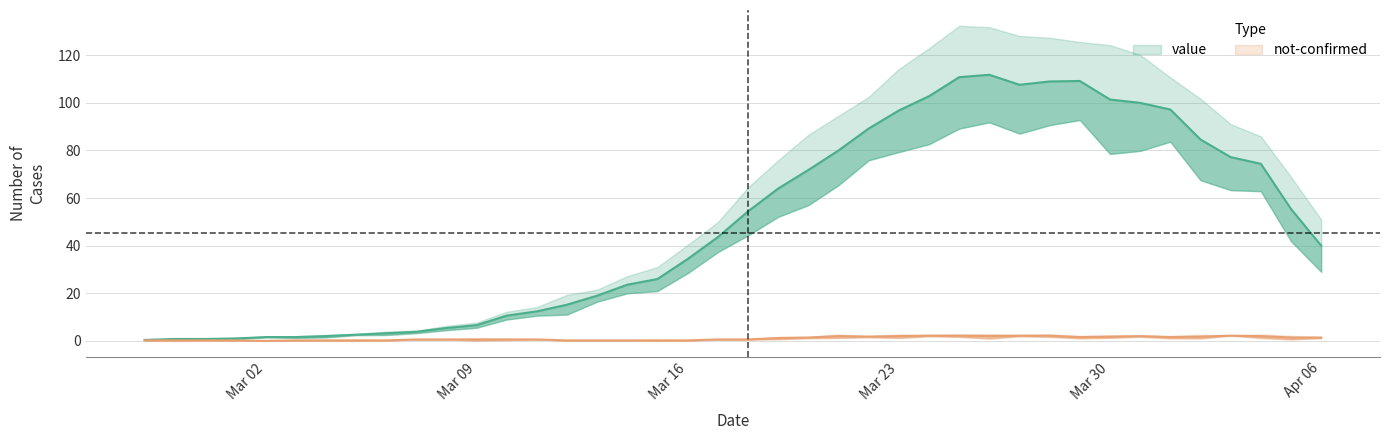

How many series are shown in this chart?

2